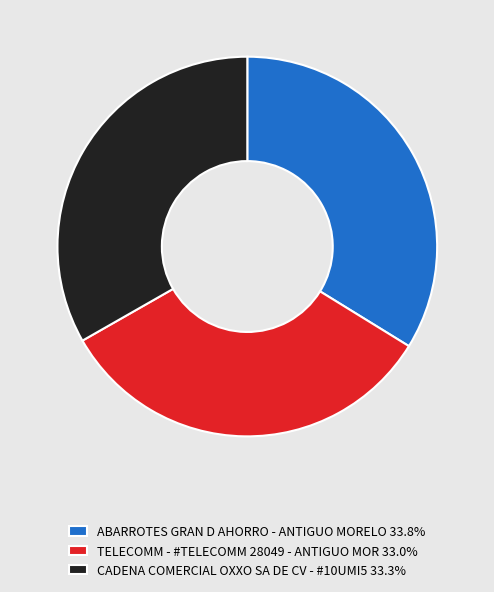

What is the ratio of the value at ABARROTES GRAN D AHORRO - ANTIGUO MORELO 33.8% to the value at CADENA COMERCIAL OXXO SA DE CV - #10UMI5 33.3%?

1.0